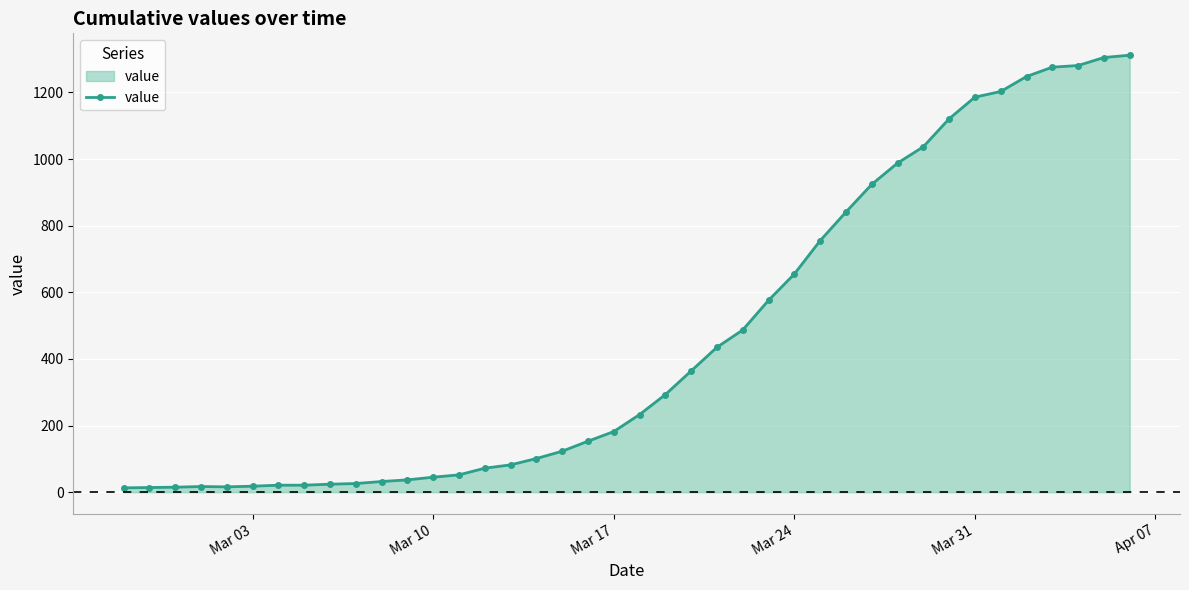

What is the difference between the second highest and minimum values?

1292